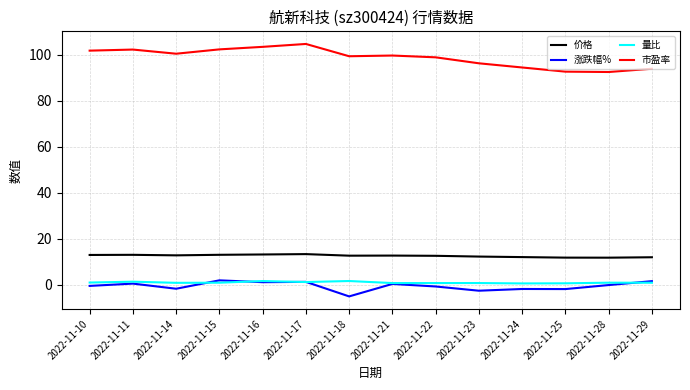

Which series has the largest total across all categories?

市盈率